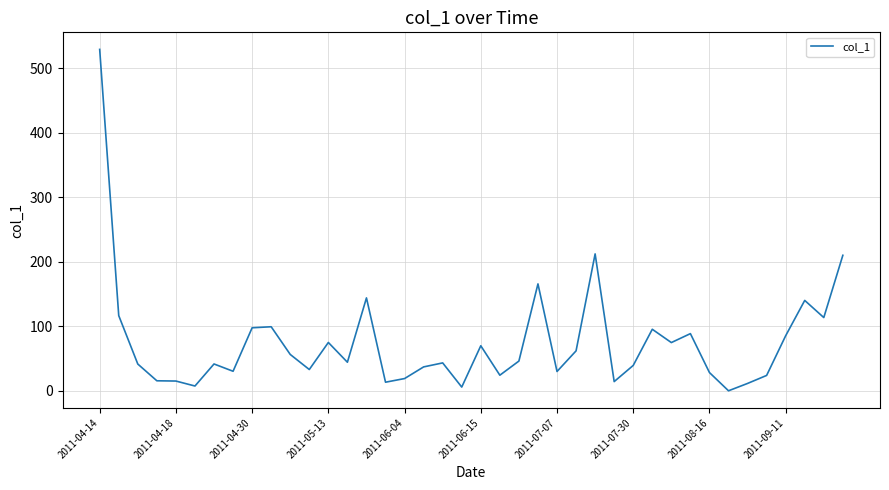

What is the maximum value shown in the chart?

528.9